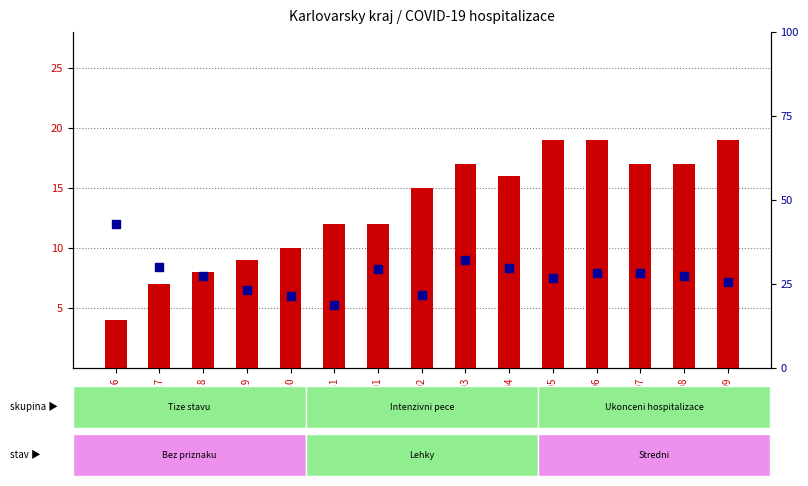

At which category is the sum across all series the highest?

2020-04-03